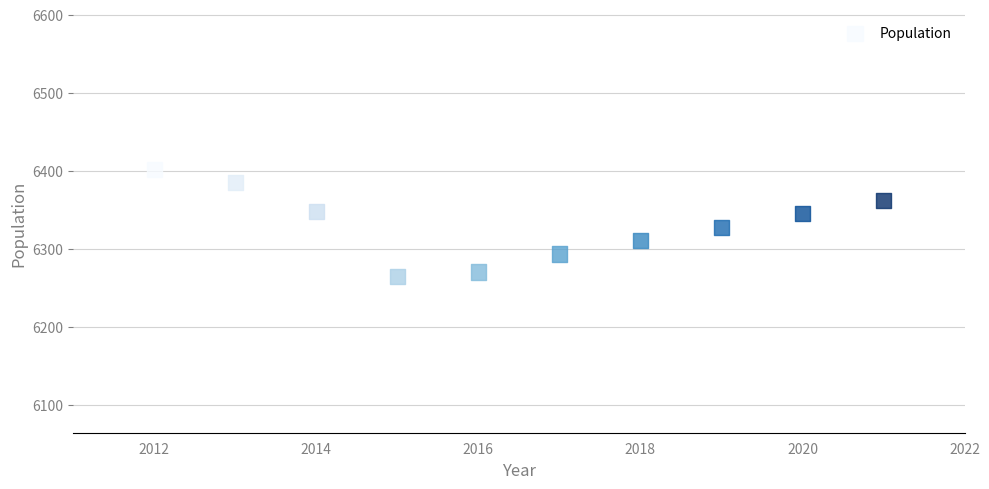

What is the range of Y values (max minus min)?

137